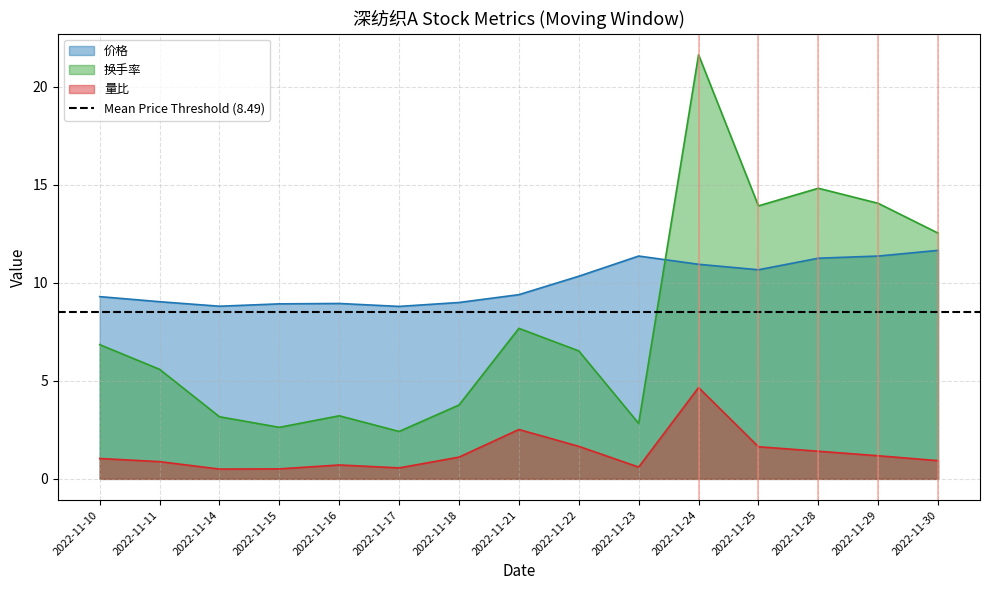

Which series changed the most between 2022-11-14 and 2022-11-16?

量比